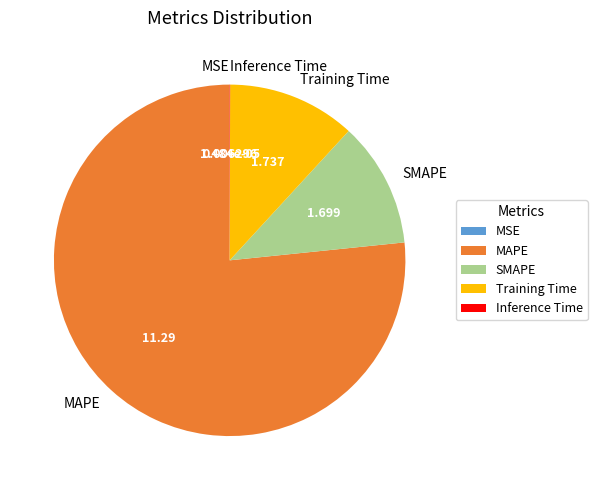

Which category has the biggest portion of the pie?

MAPE